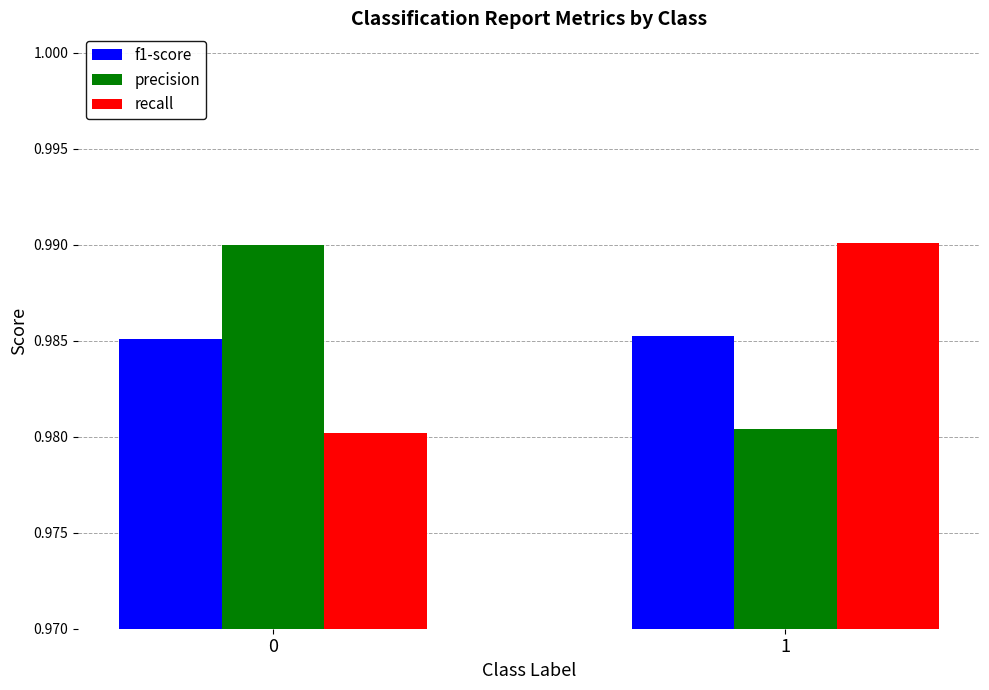

The f1-score series shows 1.3 at 0. True or false?

False